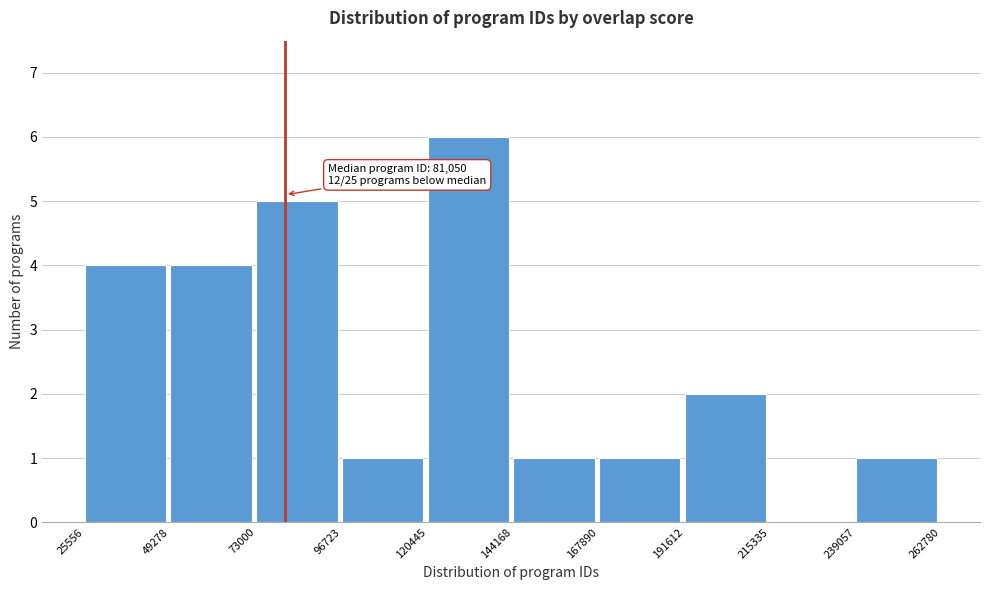

Over which range of the x-axis is the bar tallest?

120445 to 144168